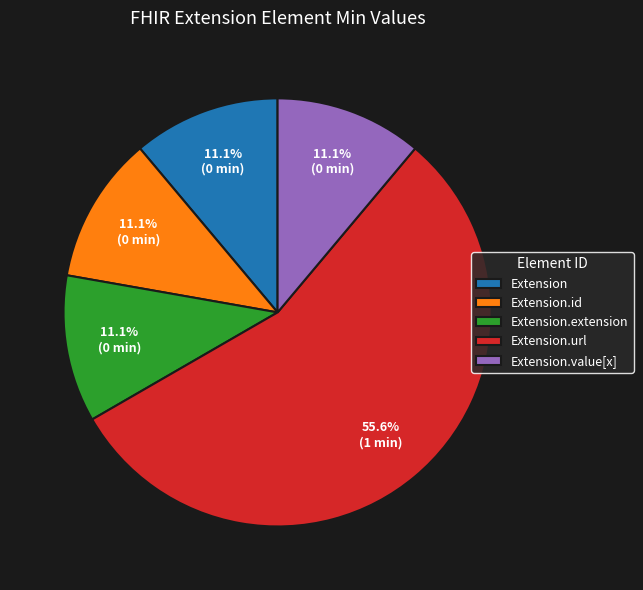

What is the largest slice in the pie chart?

Extension.url